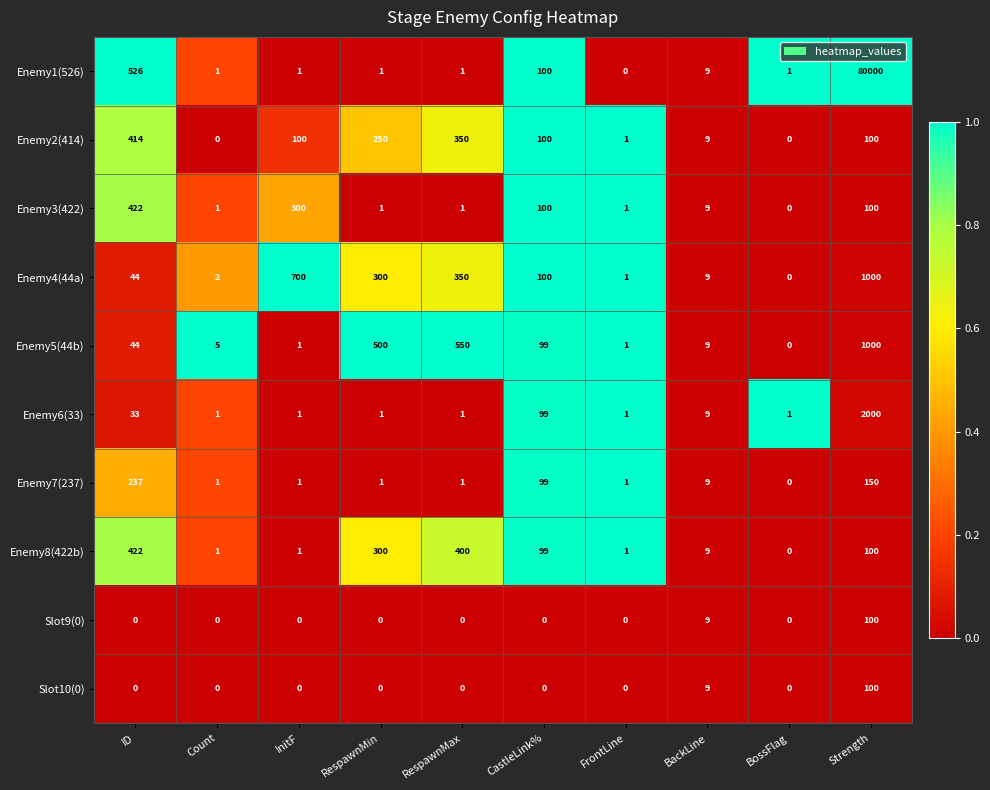

Count the number of categories in the chart.

10